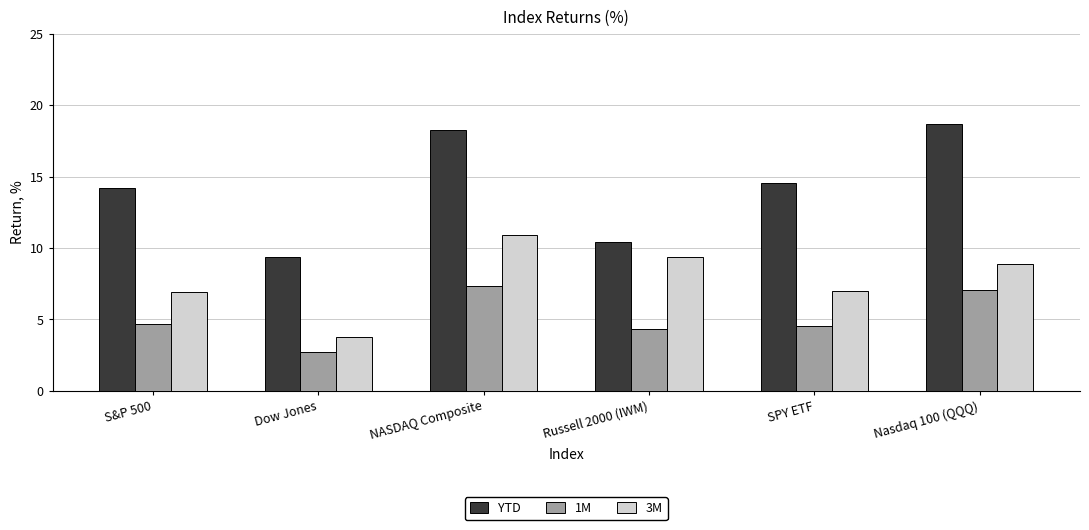

Are the bars grouped side by side (vs. stacked)?

Yes